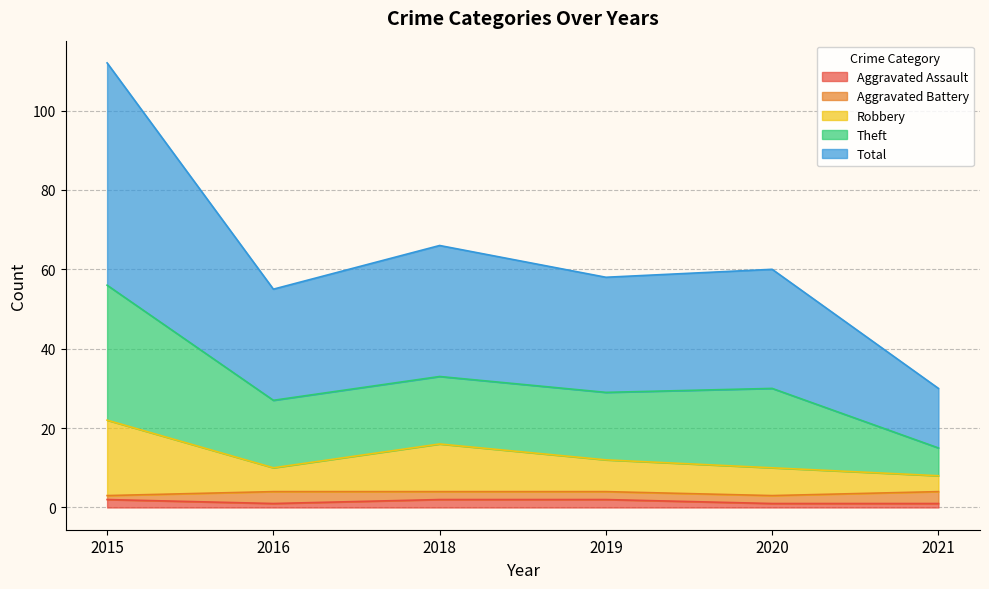

Does the chart display data point markers on the line(s)?

No